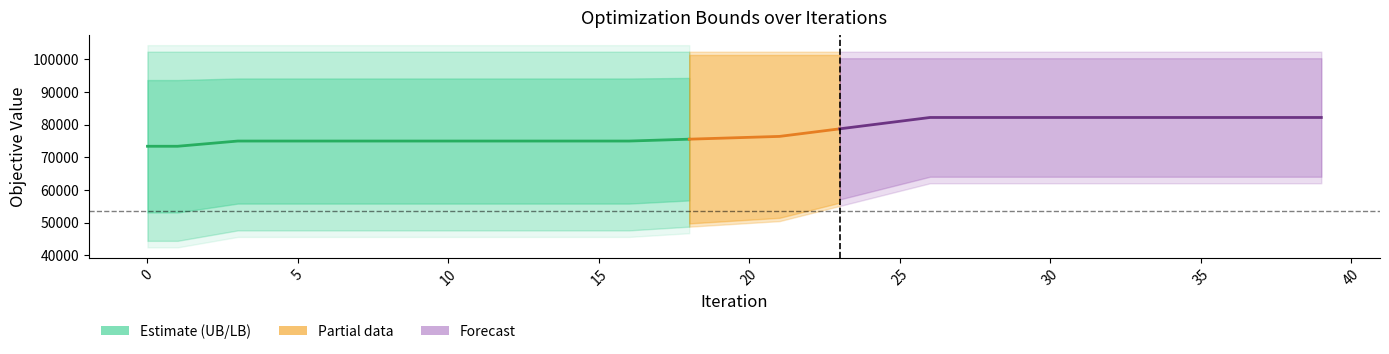

Is this an area chart (filled region under the line)?

No